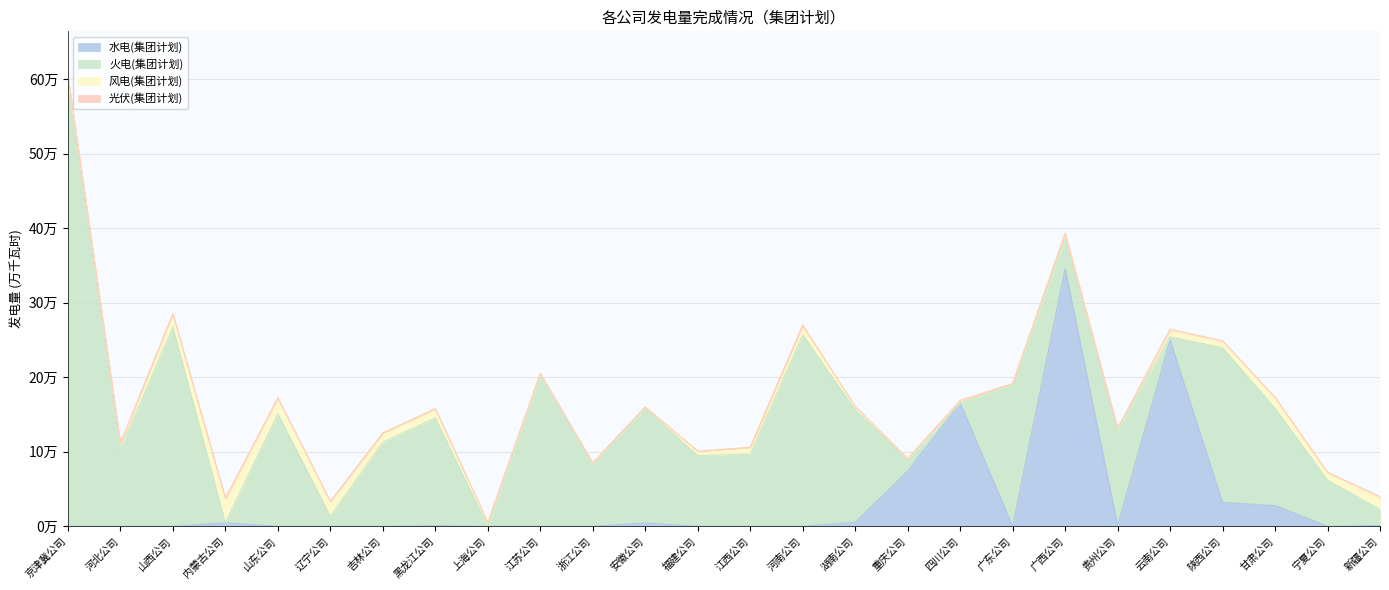

At which category is the sum across all series the highest?

京津冀公司